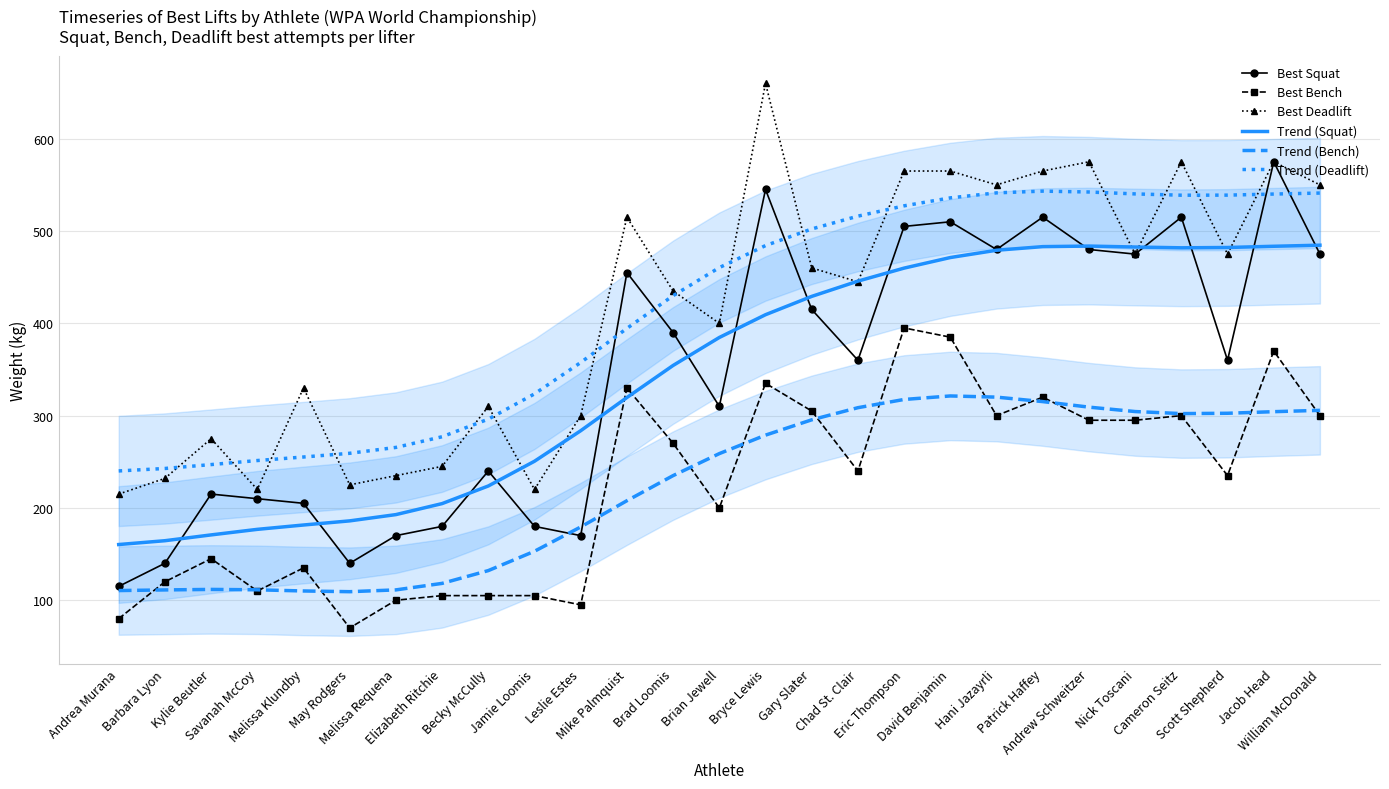

What is the label of the 5th point from the left?

Melissa Klundby